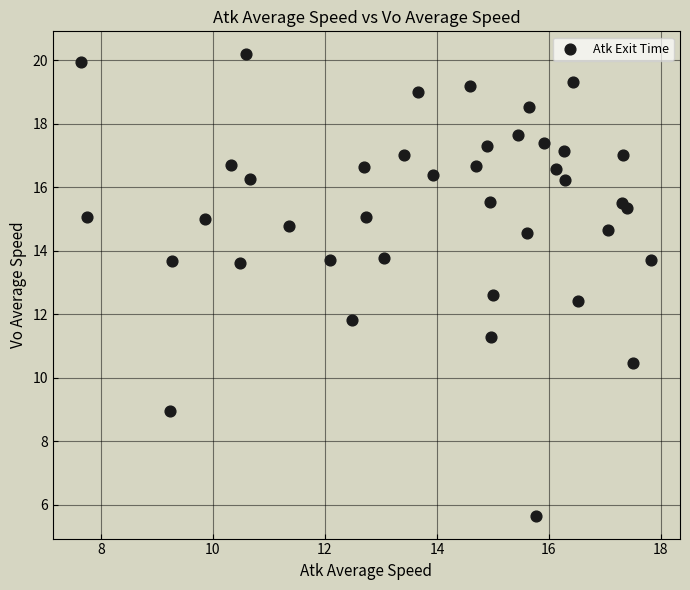

What is the range of Y values (max minus min)?

14.5